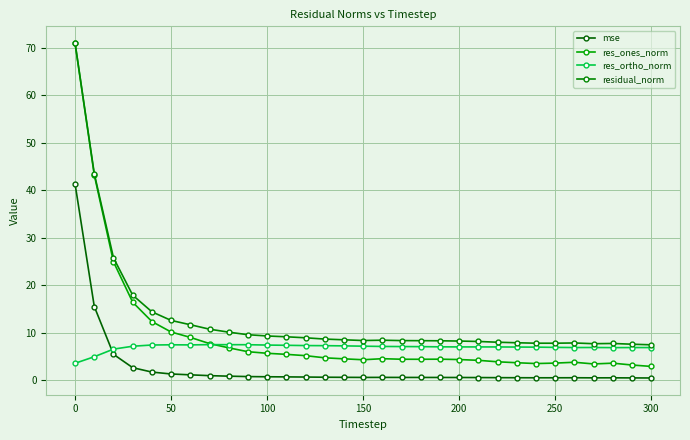

What is the smallest value displayed?

0.5